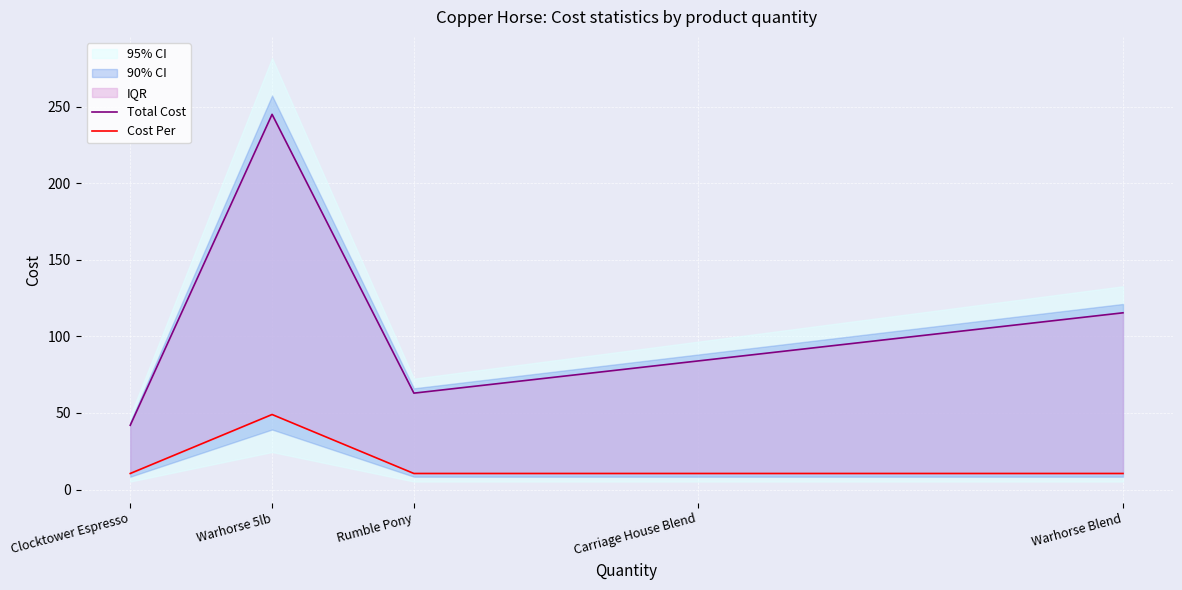

List the labels in order of Total Cost value, largest first.

Warhorse 5lb, Warhorse Blend, Carriage House Blend, Rumble Pony, Clocktower Espresso